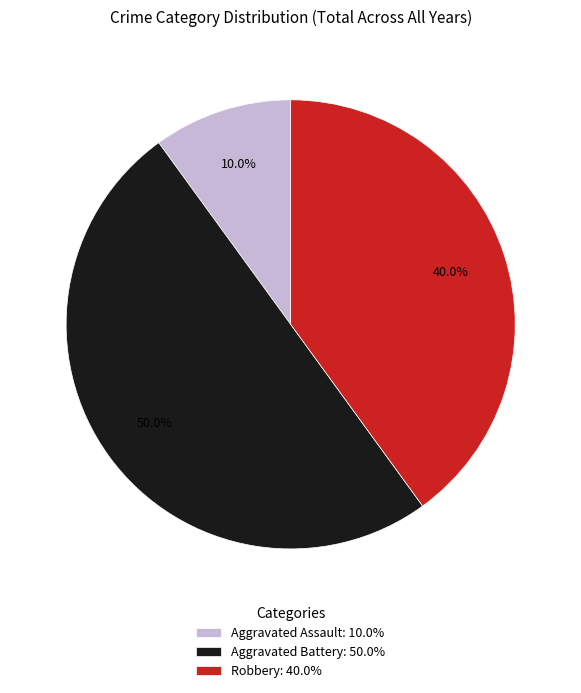

To the nearest percent, what portion does Aggravated Battery represent?

50%